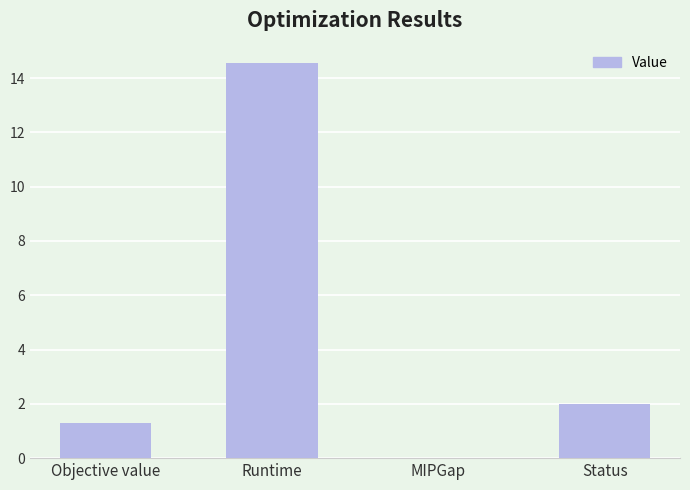

The chart shows a value of 1.3 at Objective value. True or false?

True